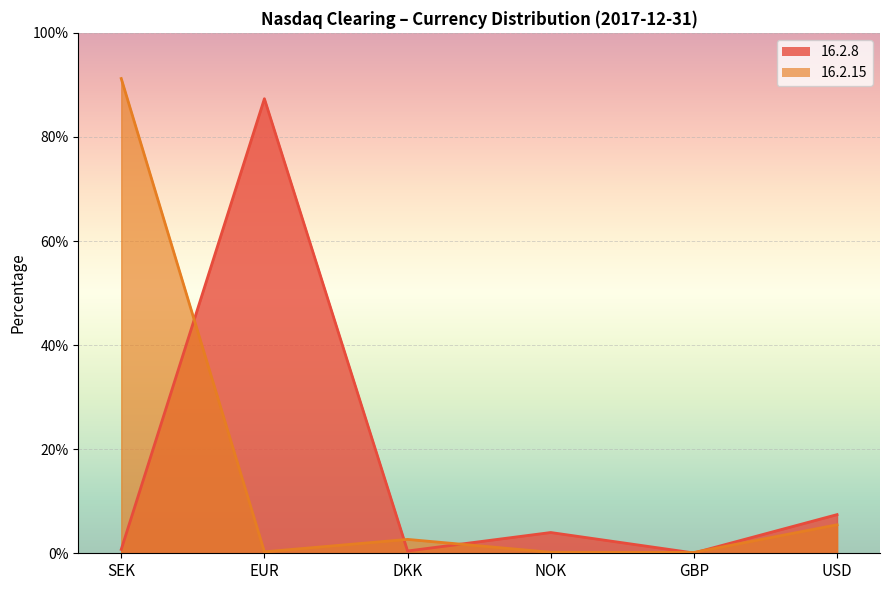

How many lines are shown in the chart?

2